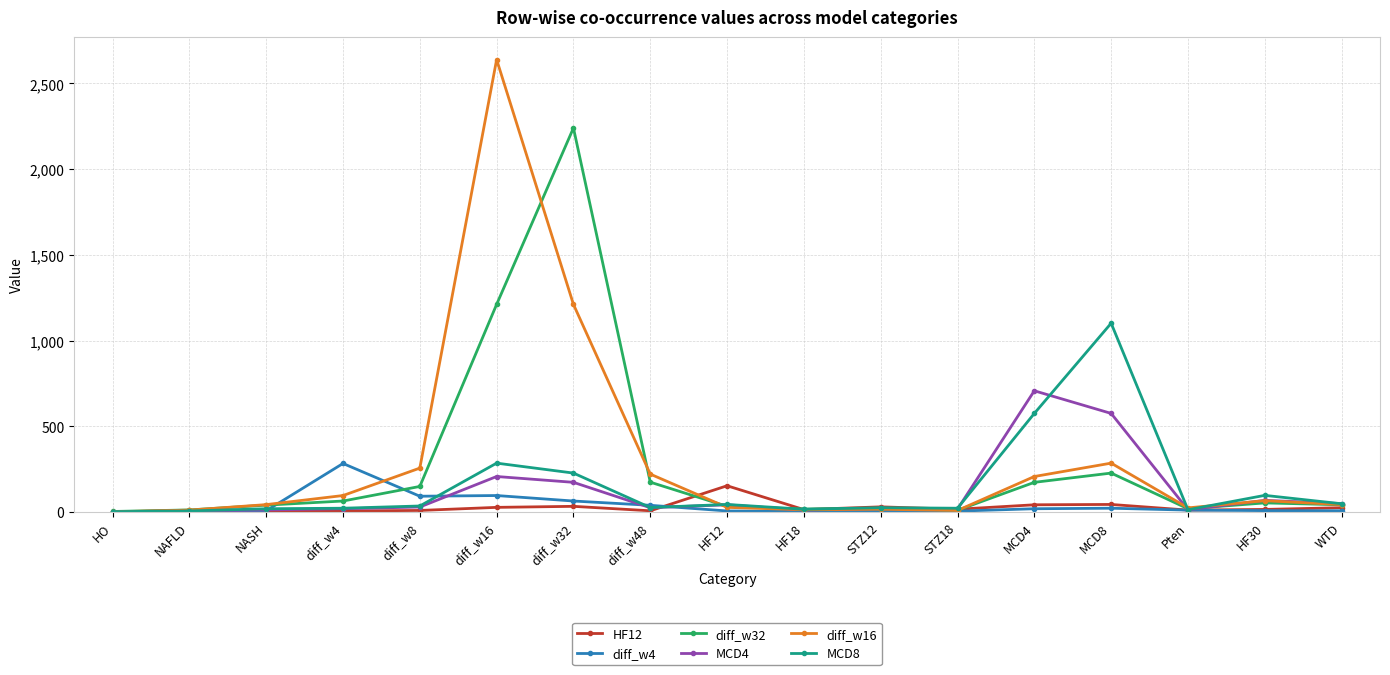

How many data points in diff_w32 are less than 42?

8